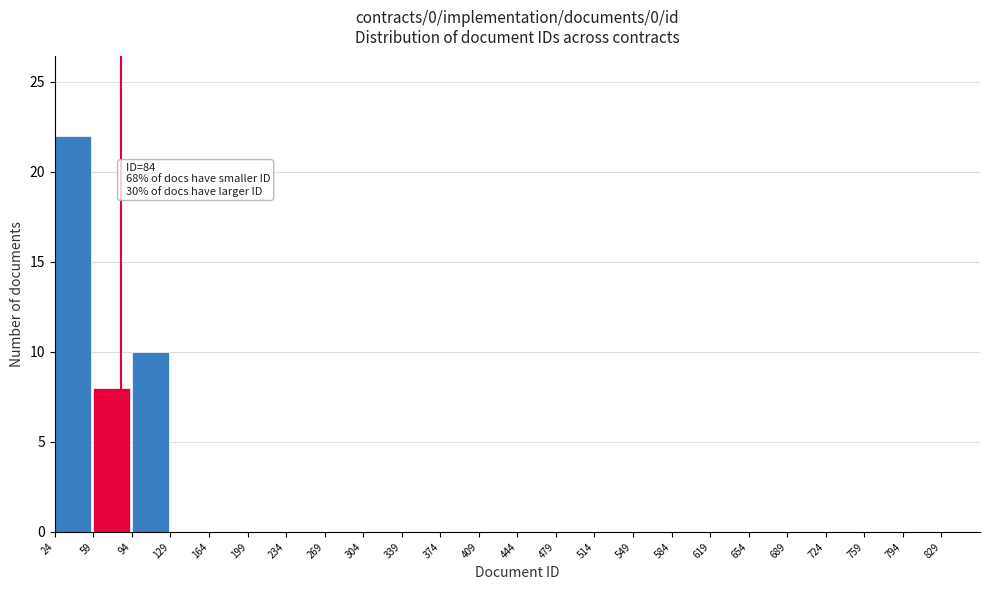

Over which range of the x-axis is the bar tallest?

24 to 59